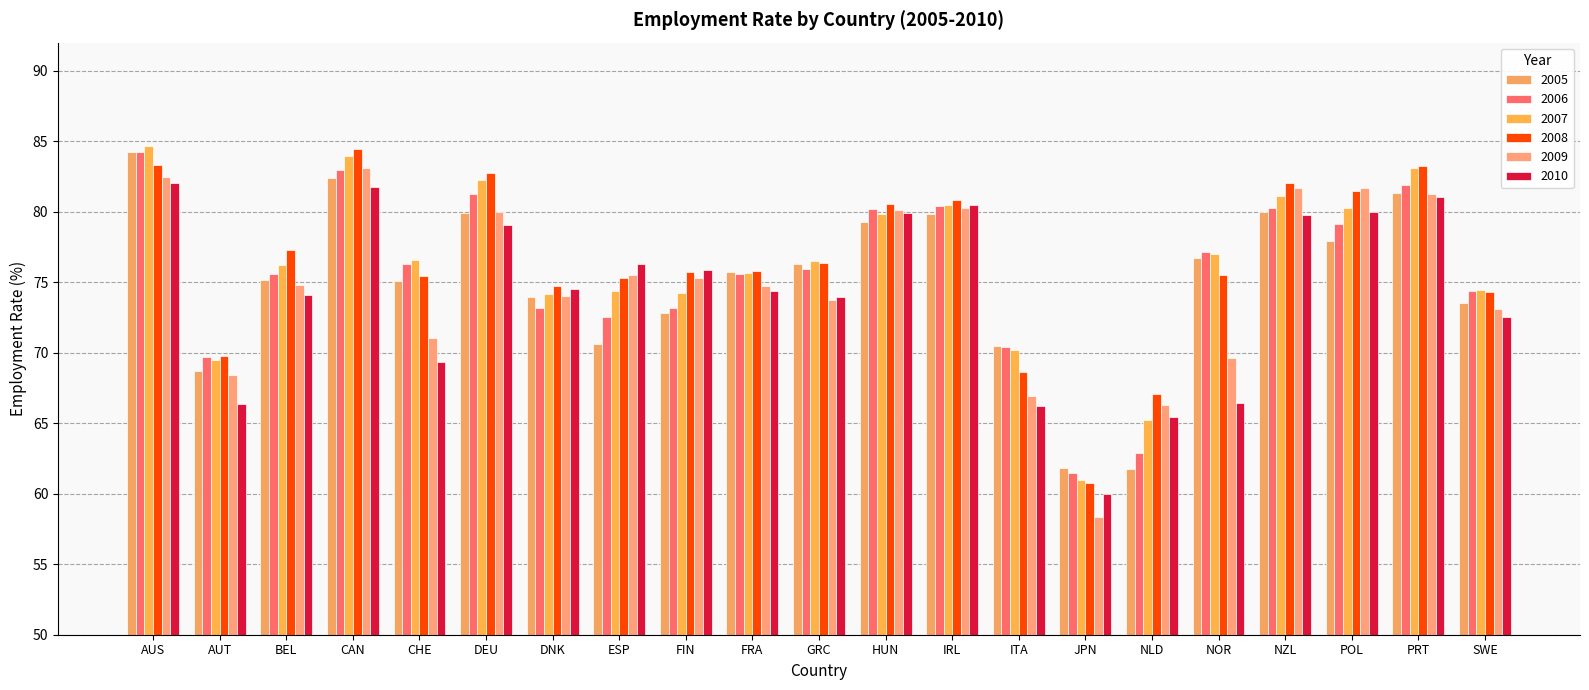

What is the value of the 2009 bar at the 6th from the left?

80.0